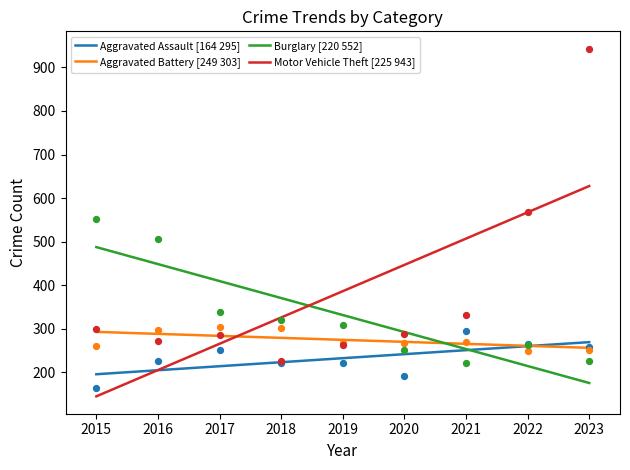

What are all the series names shown in the legend?

Aggravated Assault, Aggravated Battery, Burglary, Motor Vehicle Theft